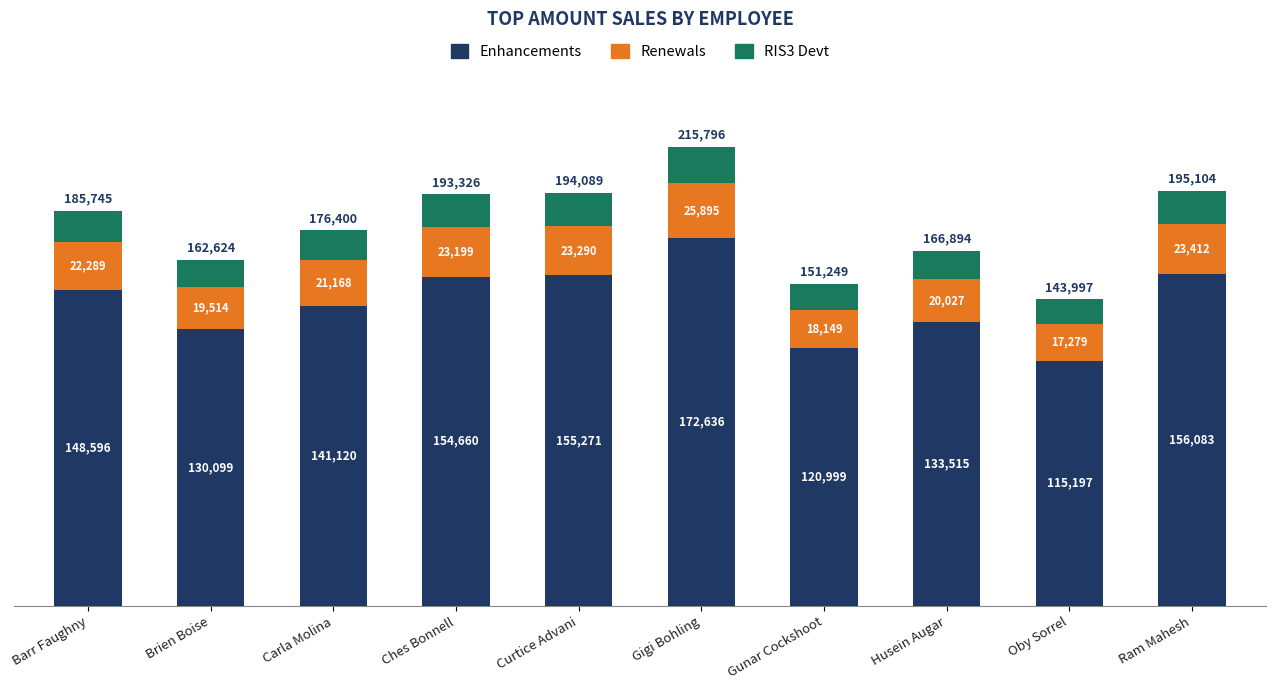

The Enhancements series shows 183573 at Oby Sorrel. True or false?

False